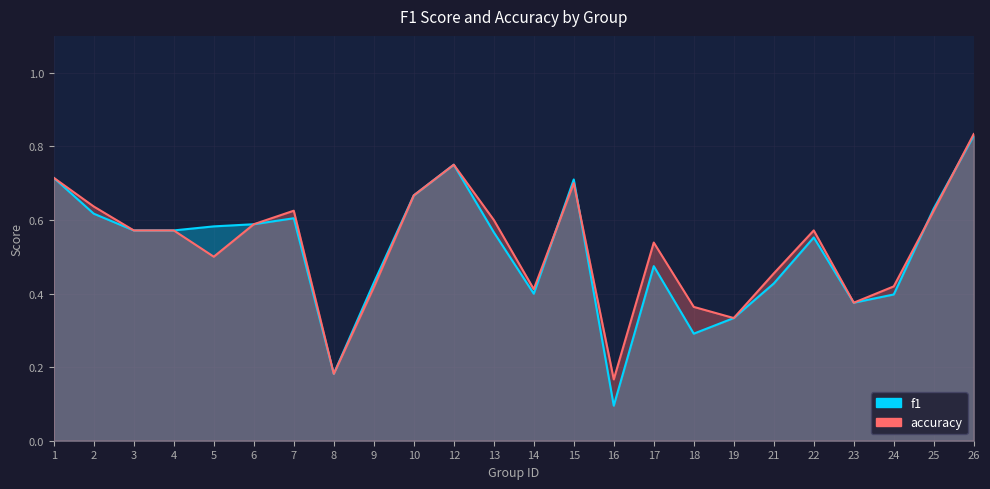

Reading left to right, extract all data points from this chart.

f1: 1=0.7	2=0.6	3=0.6	4=0.6	5=0.6	6=0.6	7=0.6	8=0.2	9=0.4	10=0.7	12=0.8	13=0.6	14=0.4	15=0.7	16=0.1	17=0.5	18=0.3	19=0.3	21=0.4	22=0.6	23=0.4	24=0.4	25=0.6	26=0.8
accuracy: 1=0.7	2=0.6	3=0.6	4=0.6	5=0.5	6=0.6	7=0.6	8=0.2	9=0.4	10=0.7	12=0.8	13=0.6	14=0.4	15=0.7	16=0.2	17=0.5	18=0.4	19=0.3	21=0.5	22=0.6	23=0.4	24=0.4	25=0.6	26=0.8